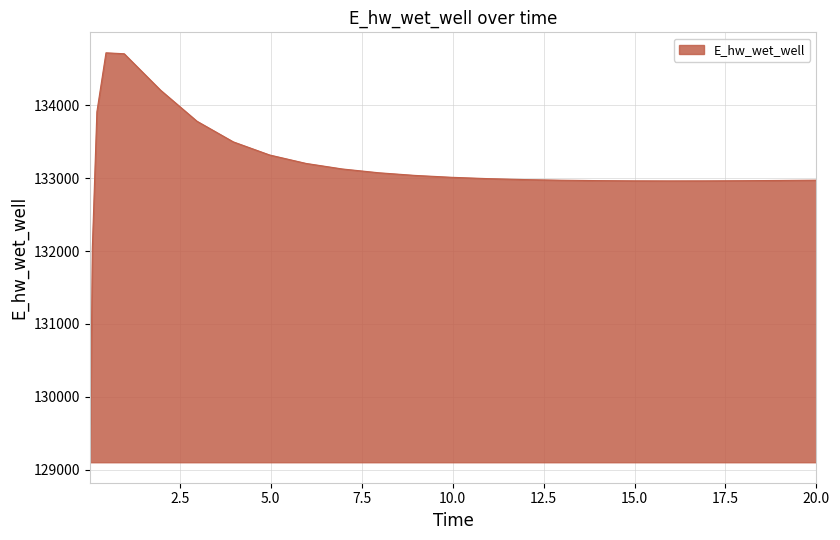

What is the difference between the maximum and minimum values?

5614.1